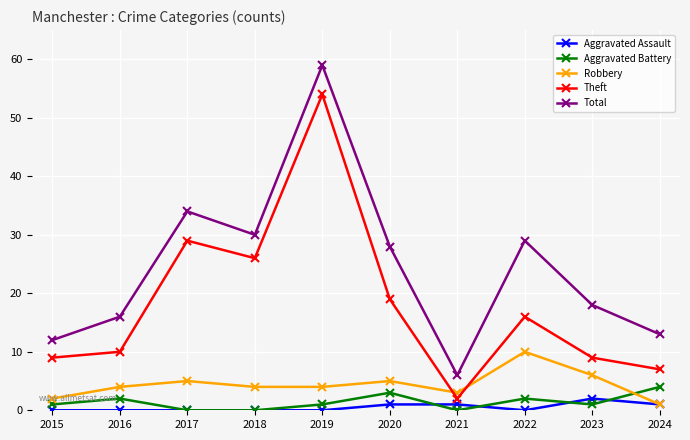

List the series in order of their peak value, highest first.

Total, Theft, Robbery, Aggravated Battery, Aggravated Assault